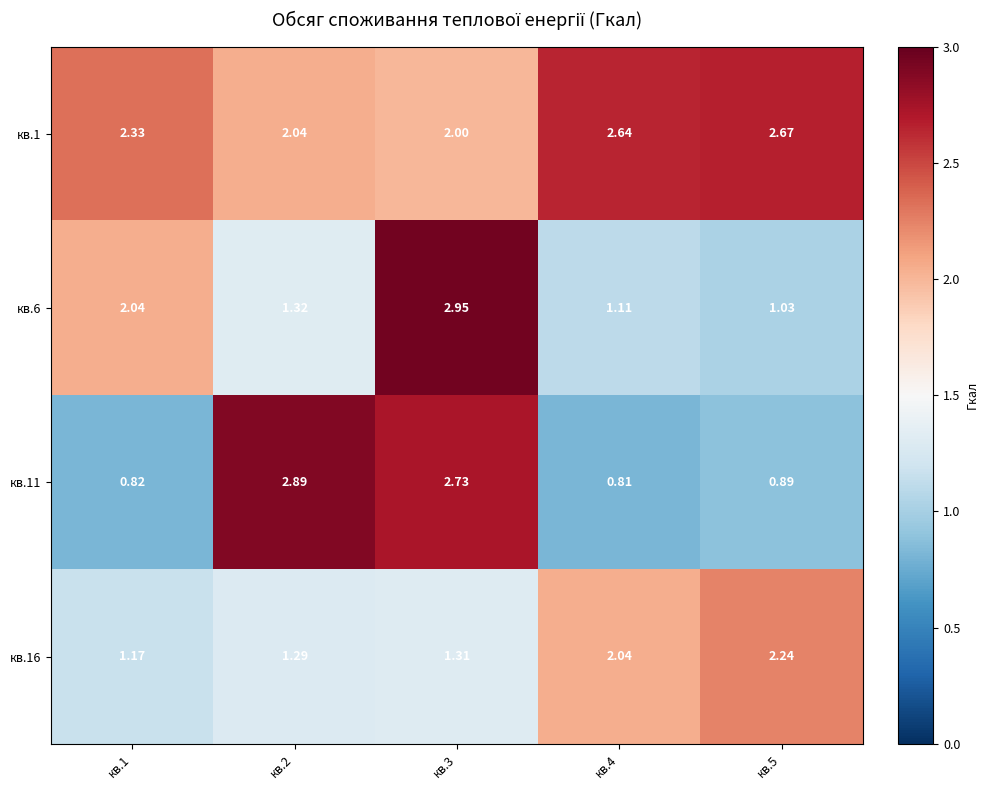

Between кв.2 and кв.4, which series saw the biggest shift?

кв.11